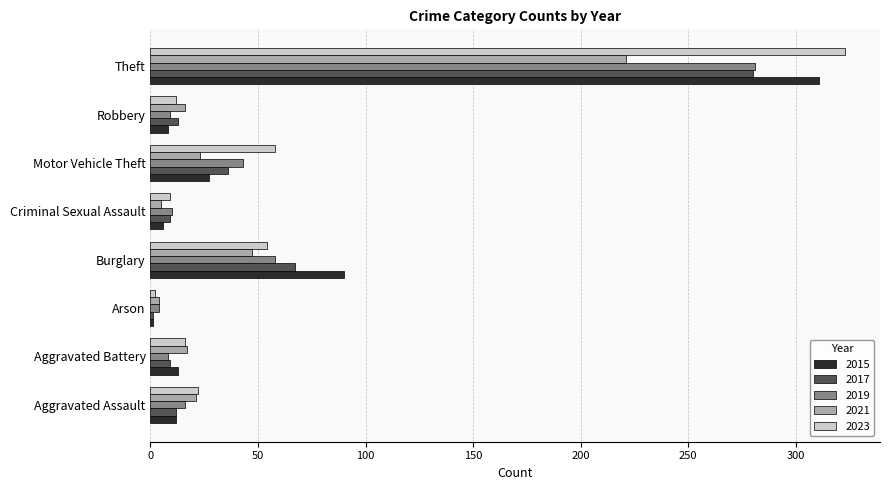

At which category is the sum across all series the highest?

Theft